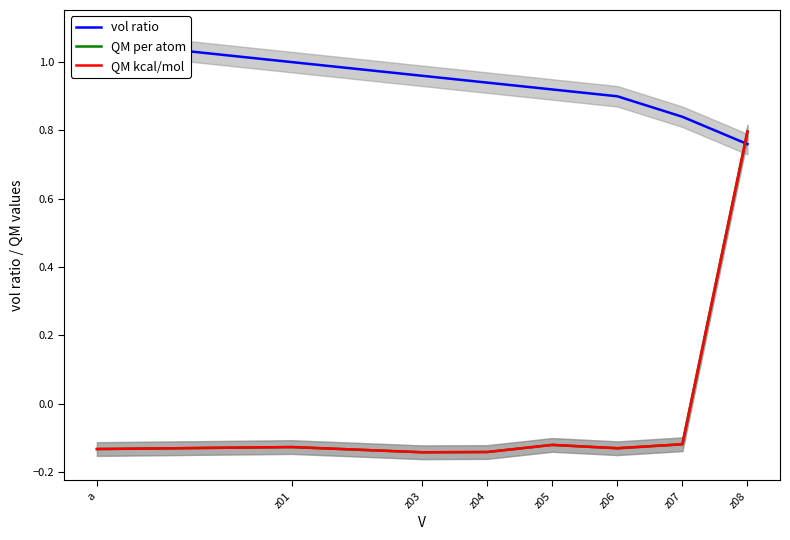

Between a and z01, which series saw the biggest shift?

vol ratio